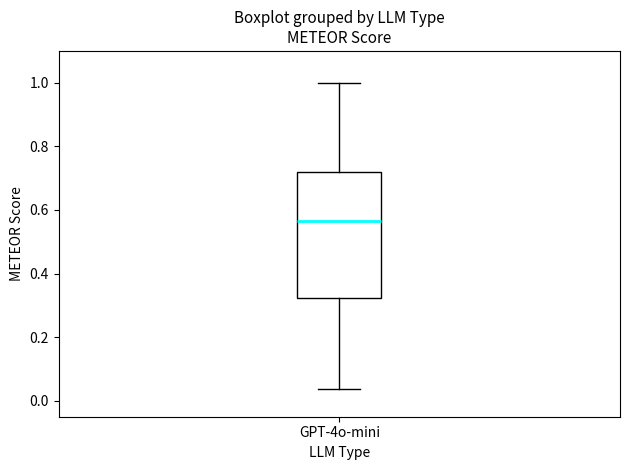

Read this box plot against the y-axis: the position of the median line, the range covered by the box, and the ends of both whiskers. The values are not printed on the chart, so give them approximately, as read against the axis.

median 0.56, box 0.32 to 0.72, whiskers 0.04 to 1.00